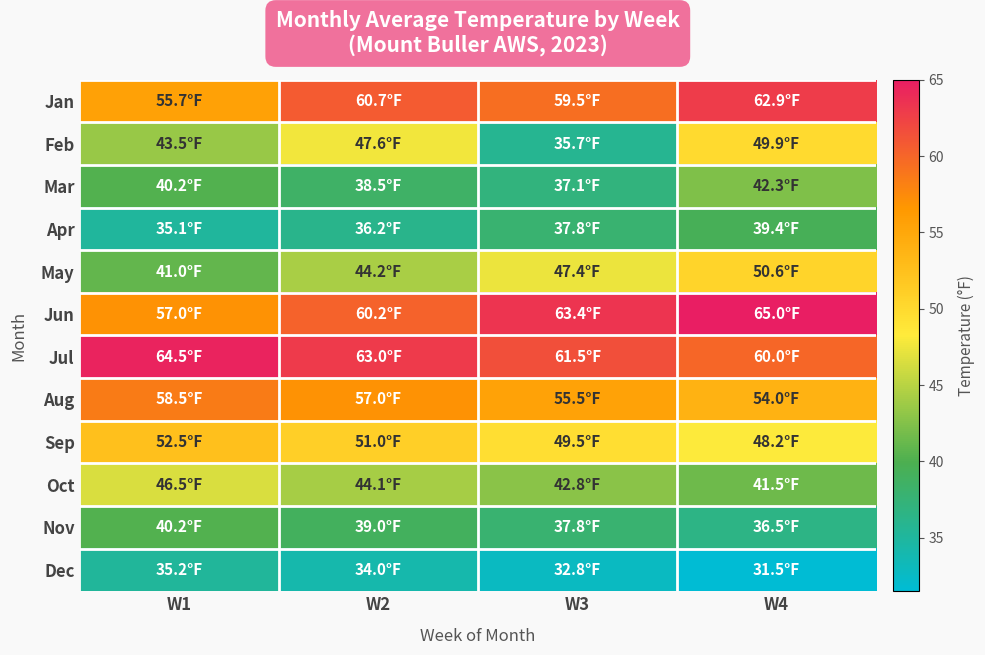

At how many categories does at least one series exceed 31?

4